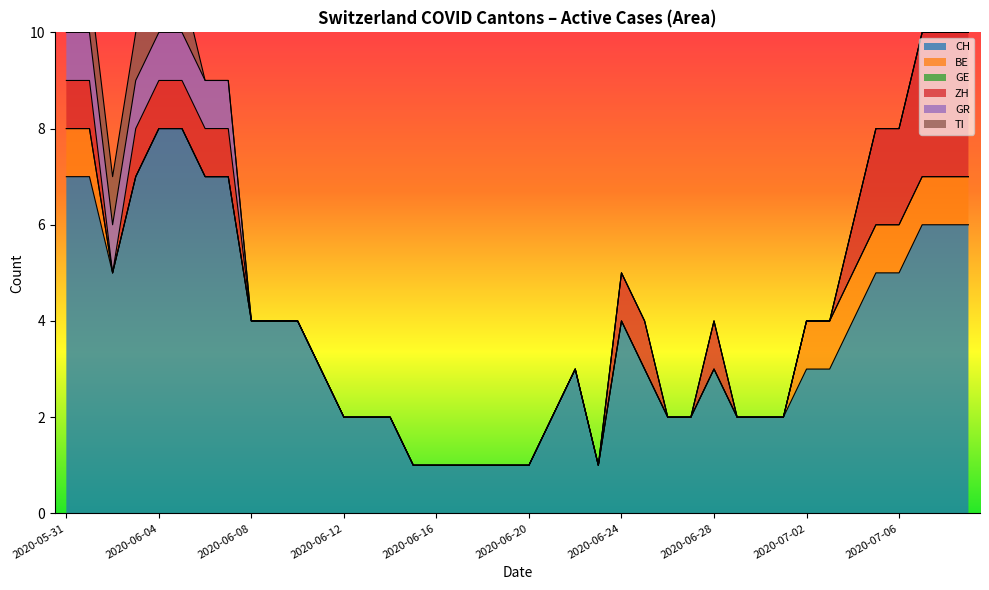

Which category has the highest value across all series?

2020-06-04